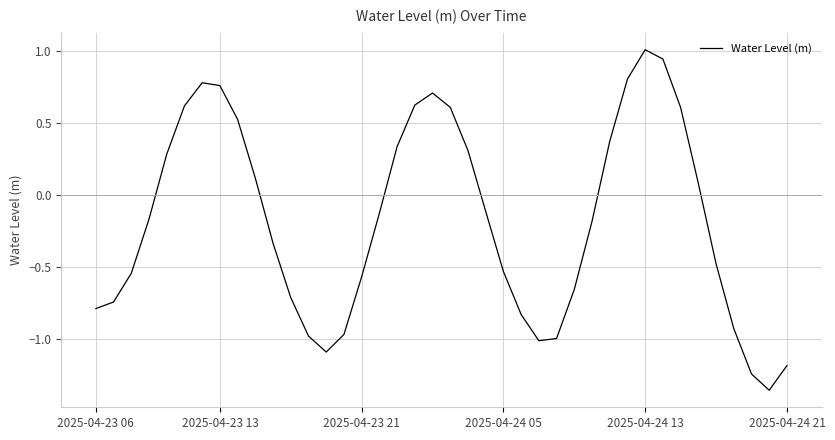

What is the difference between the maximum and minimum values?

2.4